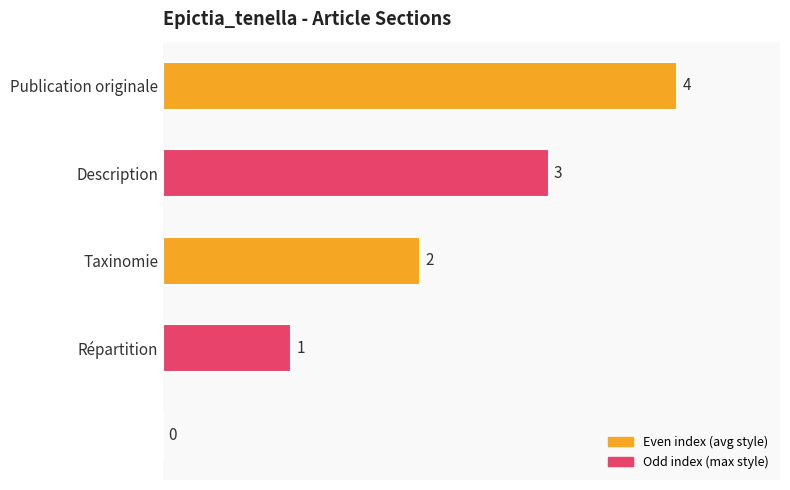

What is the greatest value displayed?

4